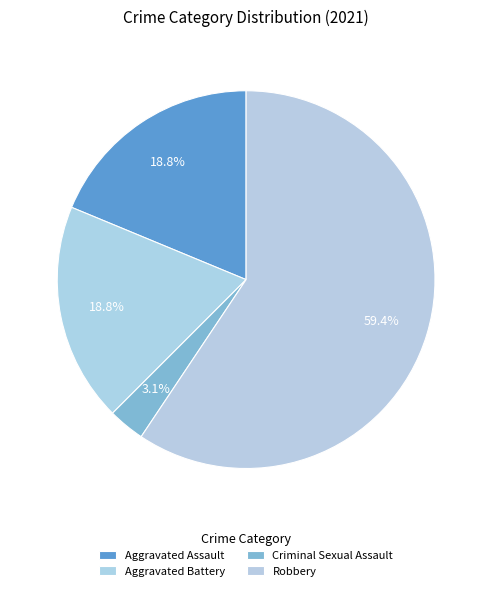

How many slices are in this pie chart?

4